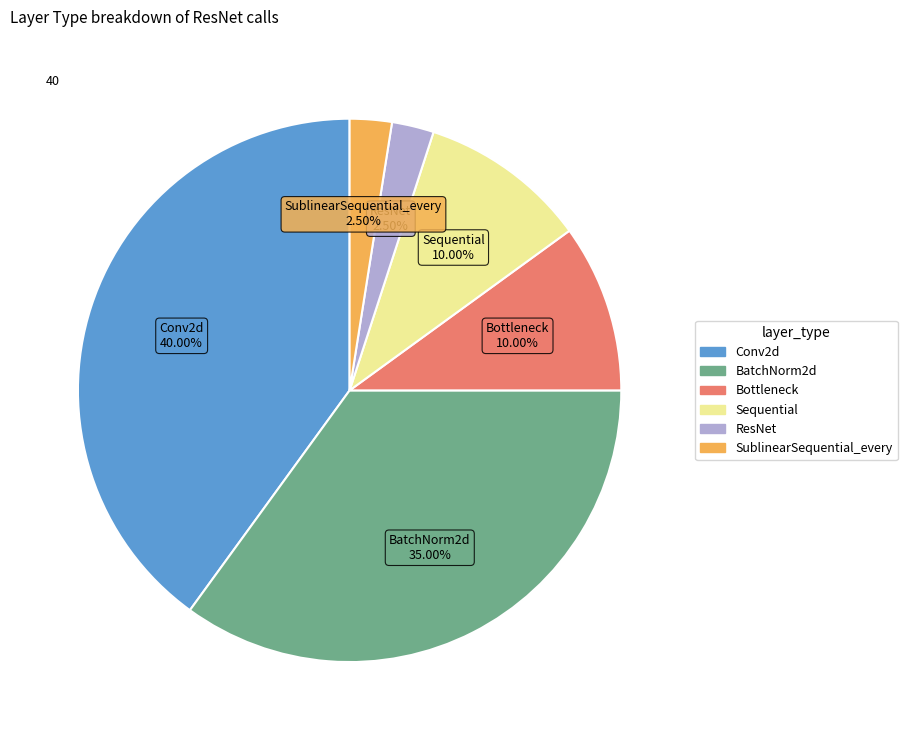

What is the largest slice in the pie chart?

Conv2d